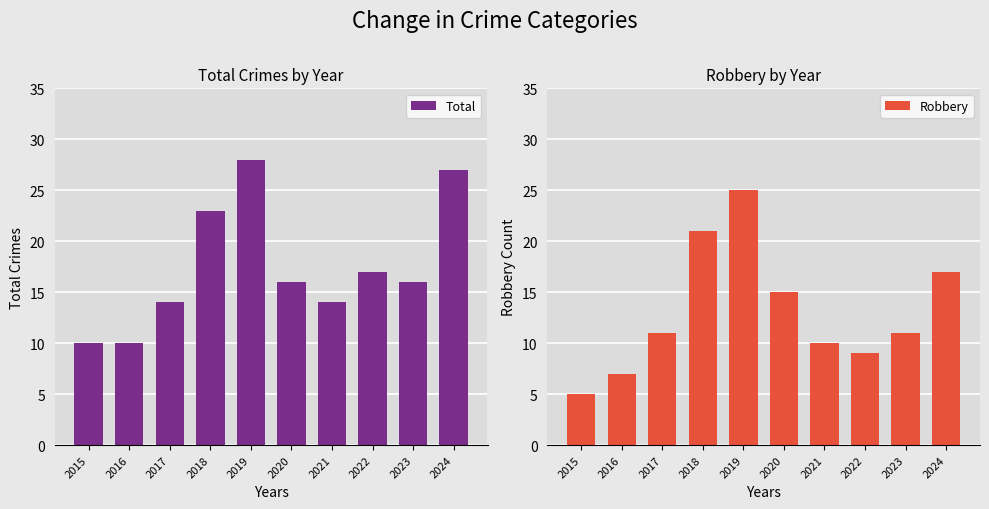

What value does the Total series have at 2021?

14